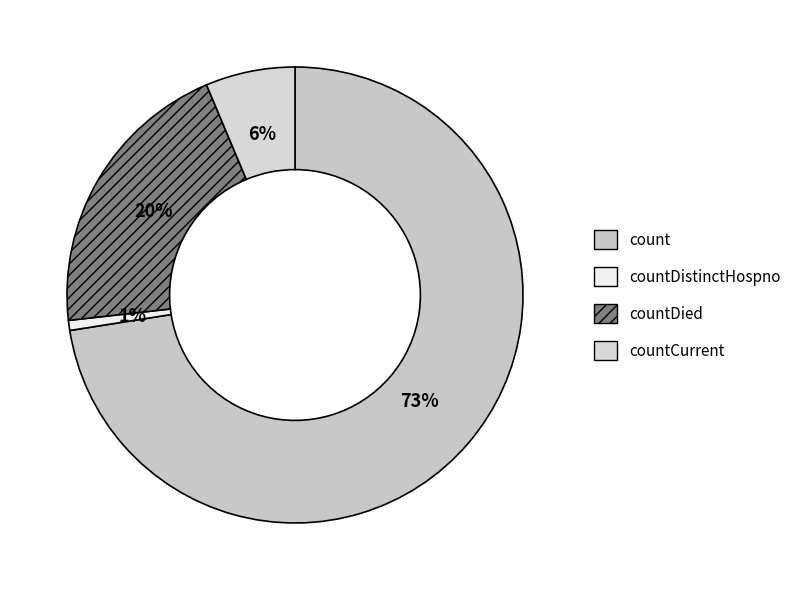

Count the number of slices in the pie.

4